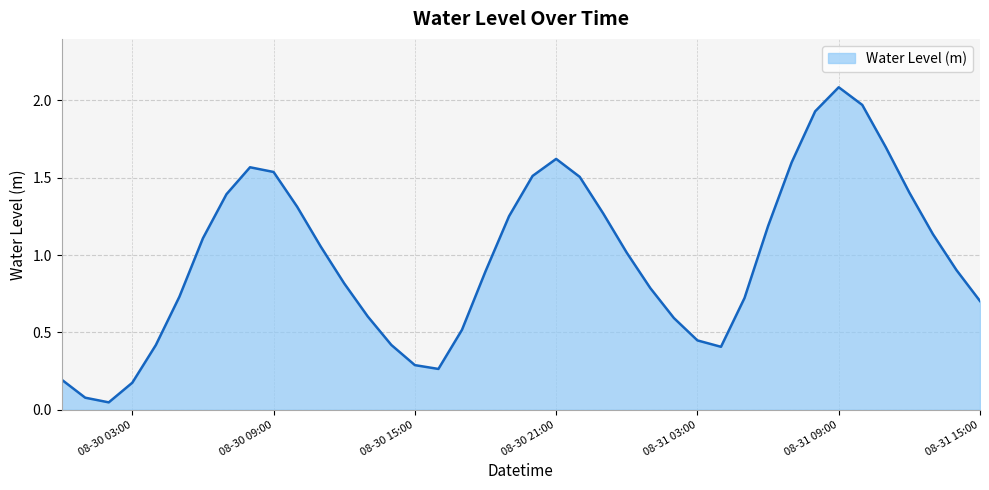

How many lines are shown in the chart?

1